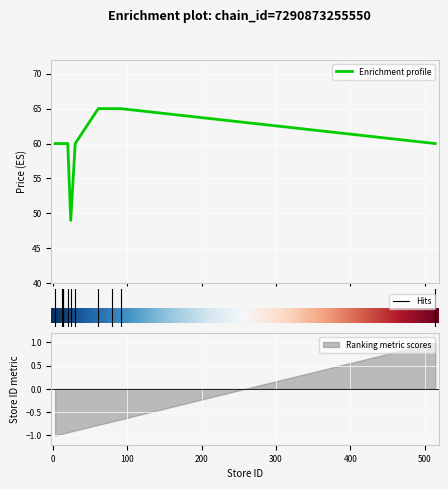

What is the change in value from 30 to 61?

+5